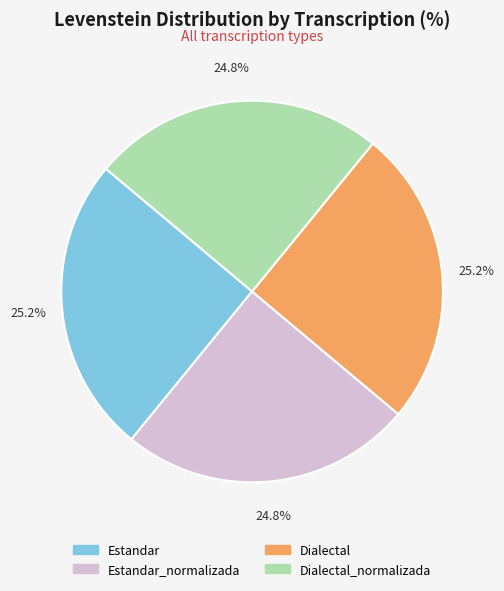

Is there a majority slice in this chart?

No